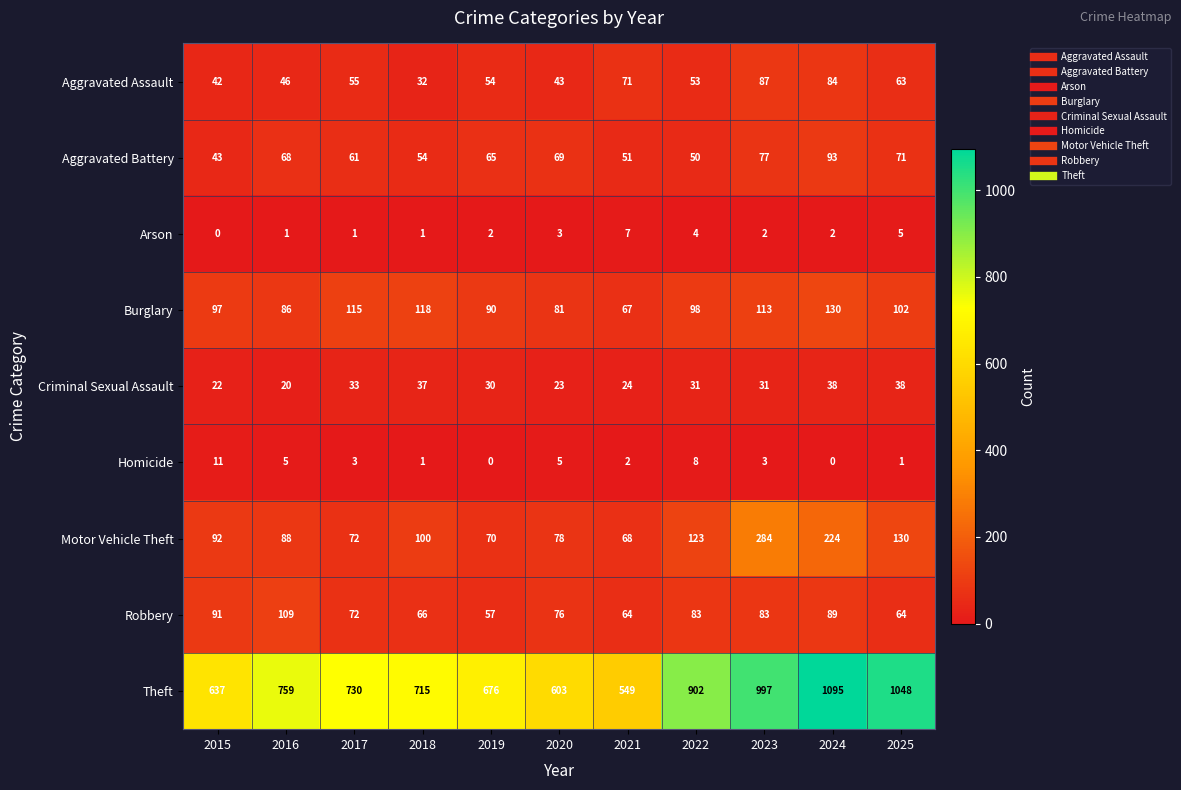

The value of Theft at 2024 is 1095. True or false?

True